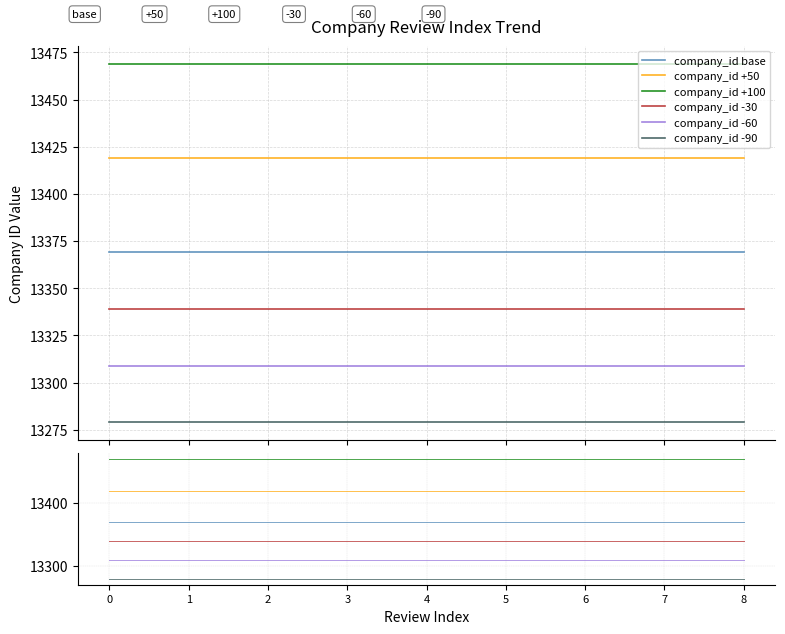

List the series in order of their peak value, highest first.

company_id +100, company_id +50, company_id base, company_id -30, company_id -60, company_id -90